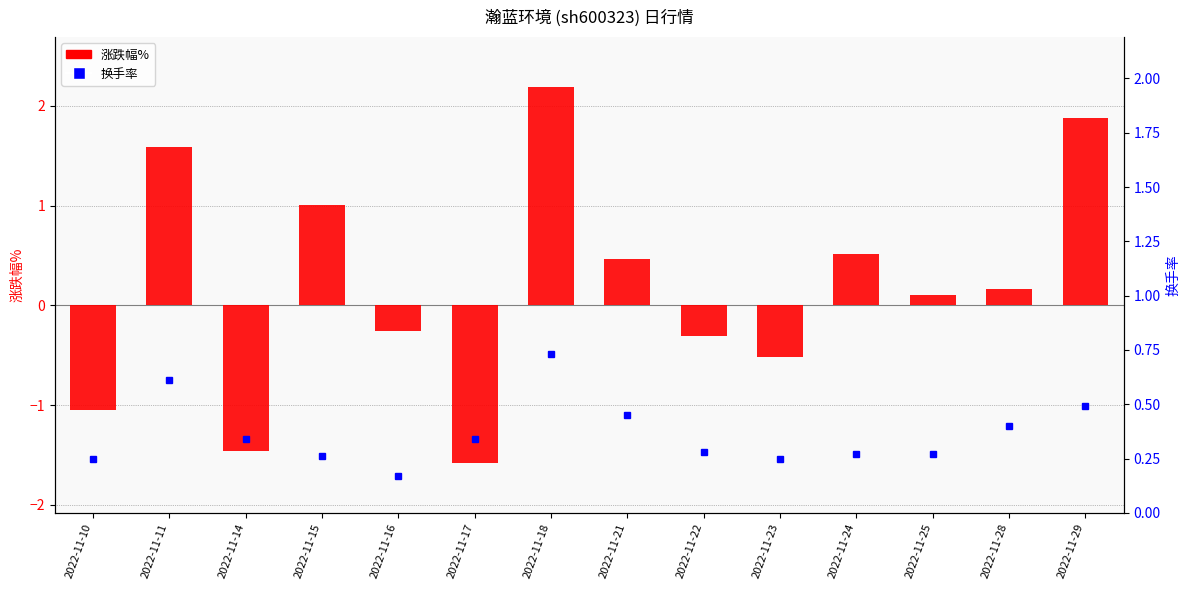

What is the smallest value displayed?

-1.6